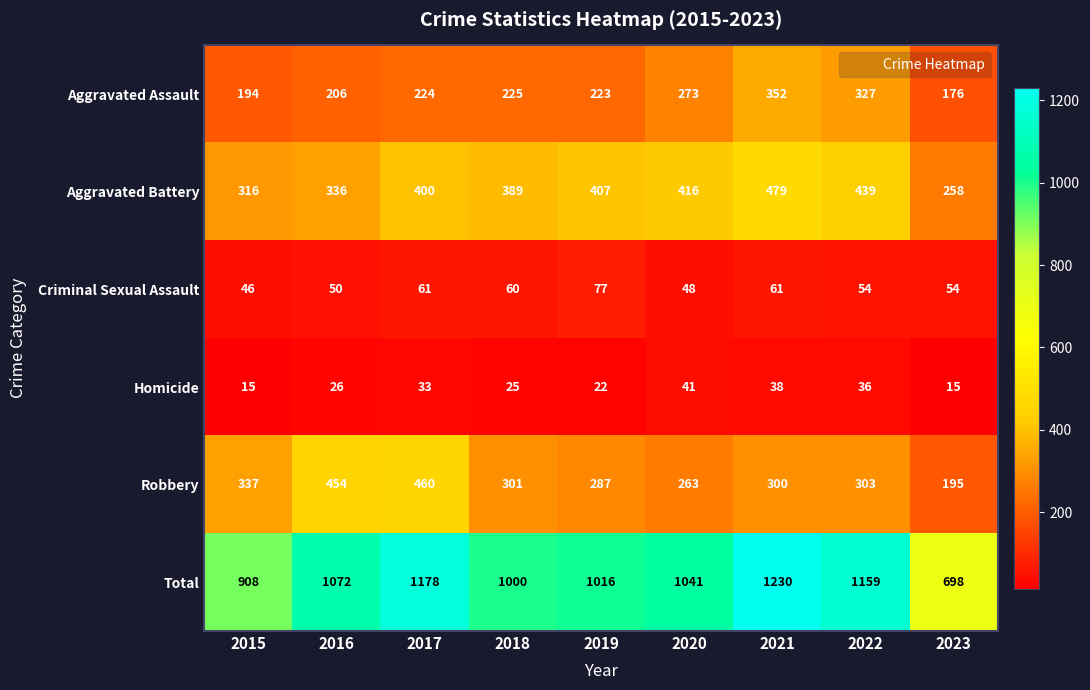

What is the sum of the Aggravated Battery values at 2023 and 2015?

574